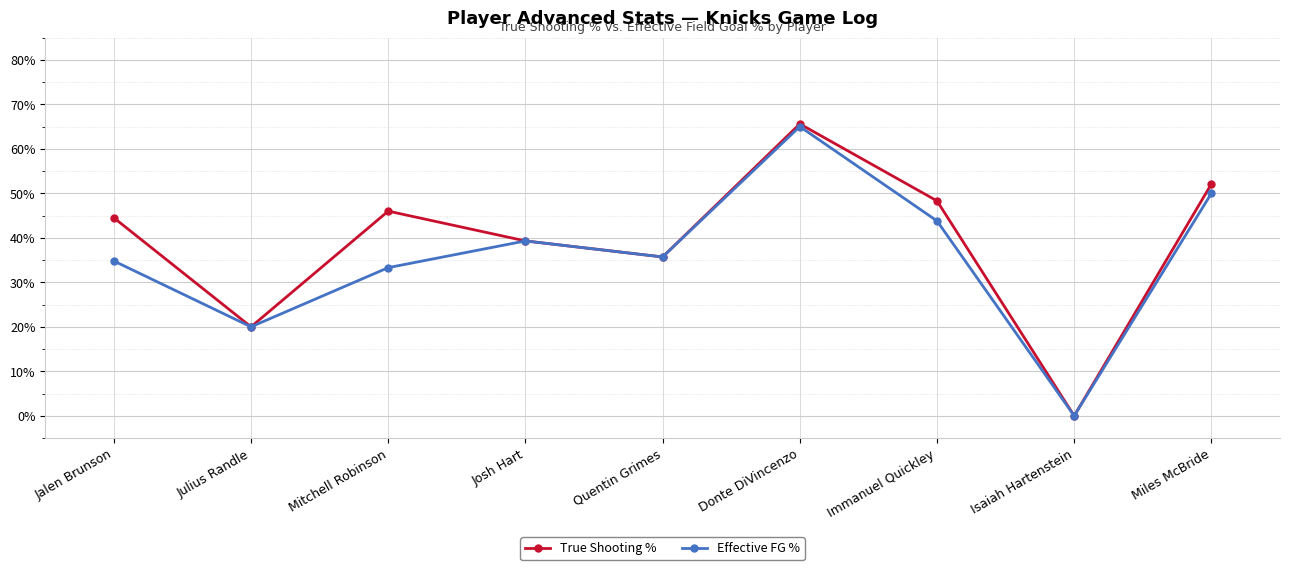

The value of Effective FG % at Isaiah Hartenstein is -0.5. True or false?

False